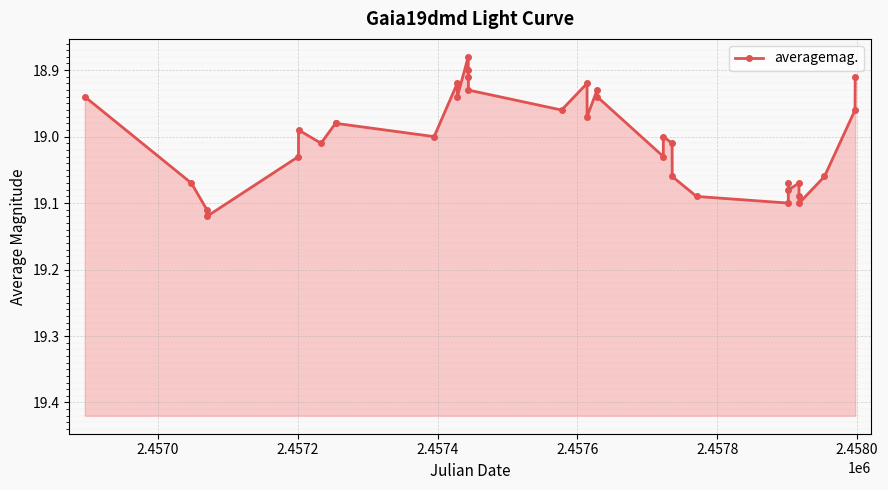

The chart shows a value of 30.7 at 29. True or false?

False